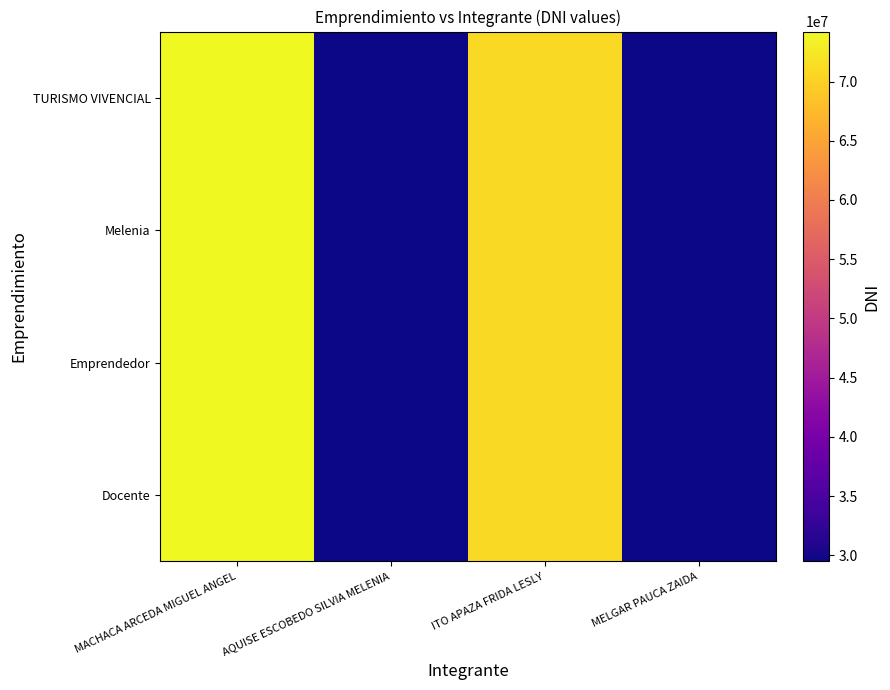

At how many categories does at least one series exceed 46726735?

2